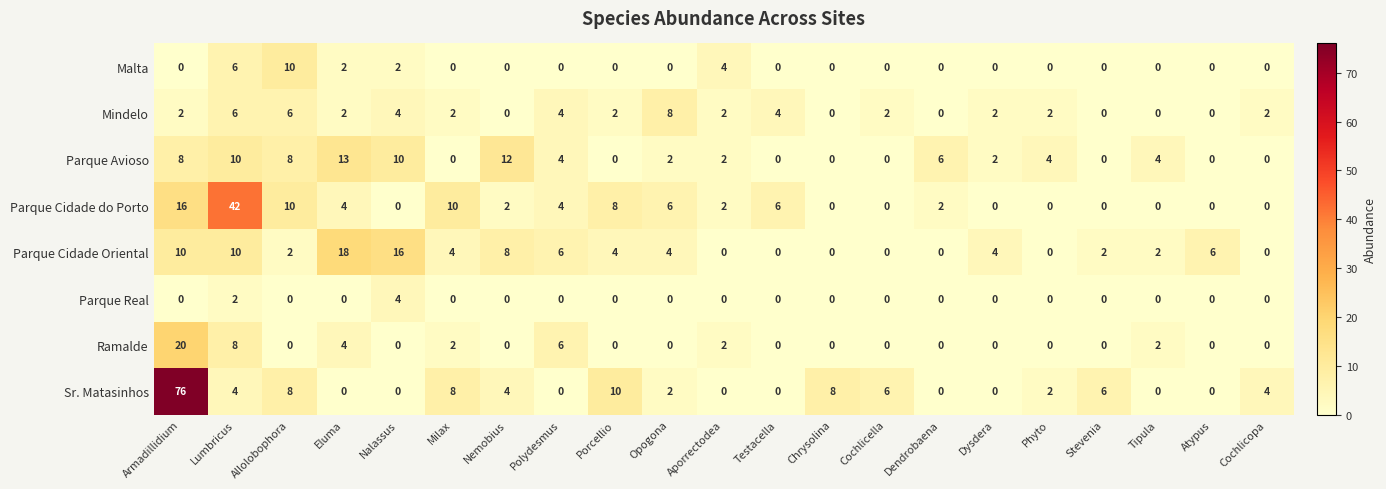

True or false: Ramalde has a value of 0 at Aporrectodea.

False